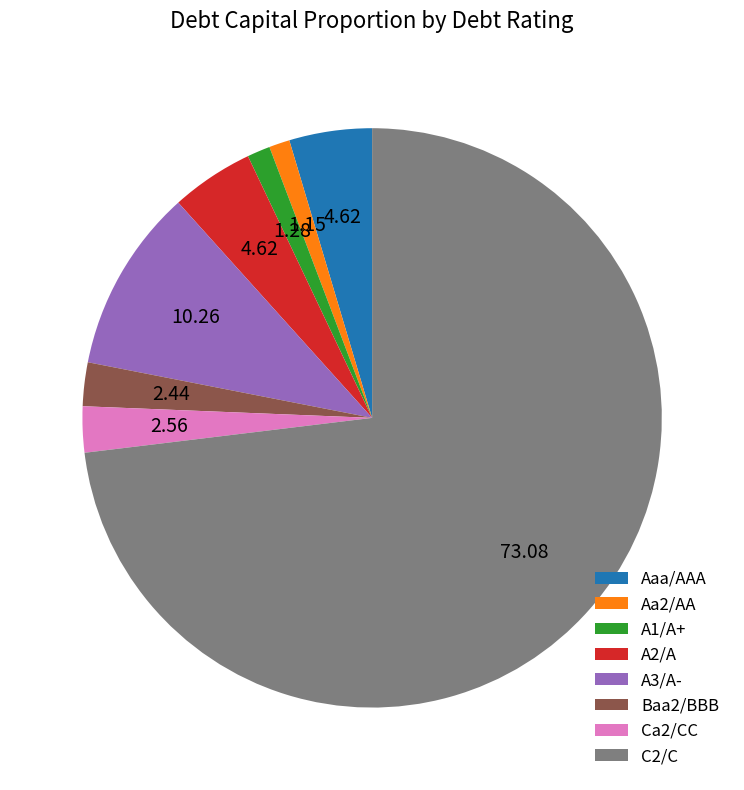

What is the majority slice?

C2/C